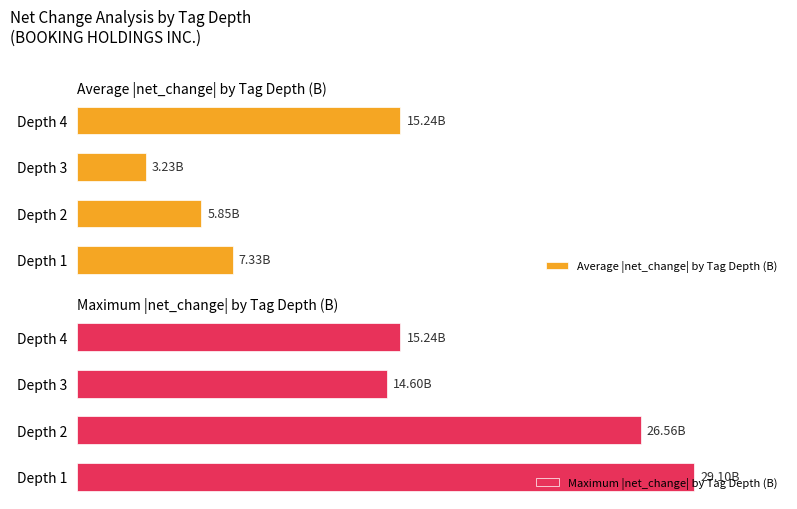

How many bars are there in total?

8